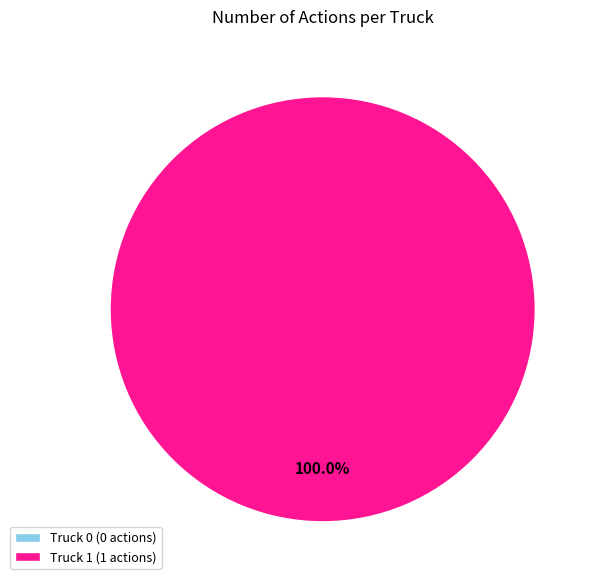

Rank the categories by value from highest to lowest.

Truck 1, Truck 0